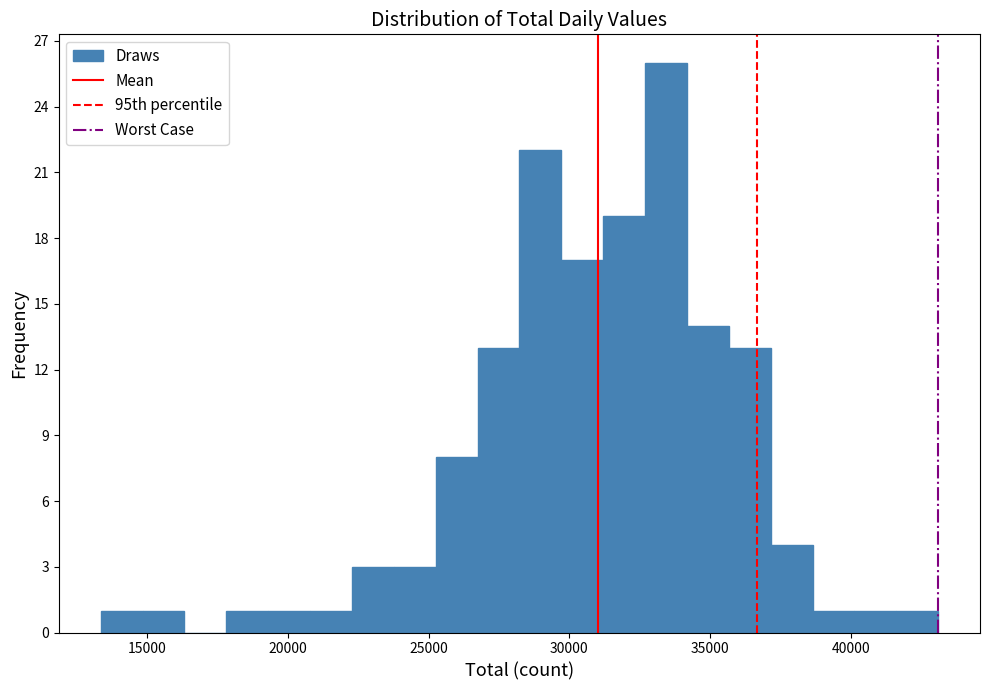

Read against the x-axis, roughly where is the centre of the tallest bar?

33500